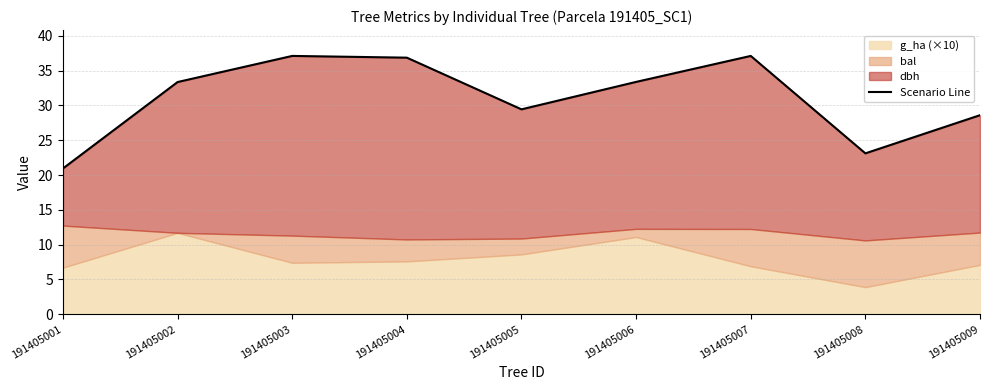

How many points are lower than both their immediate neighbors (excluding endpoints)?

2